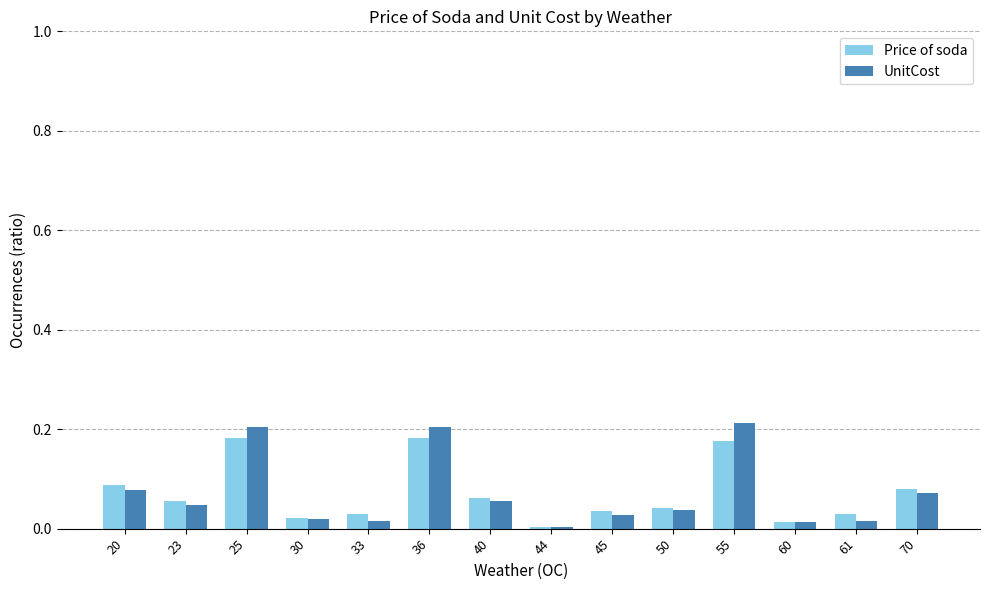

Is it true that UnitCost equals 0.0 at 45?

True